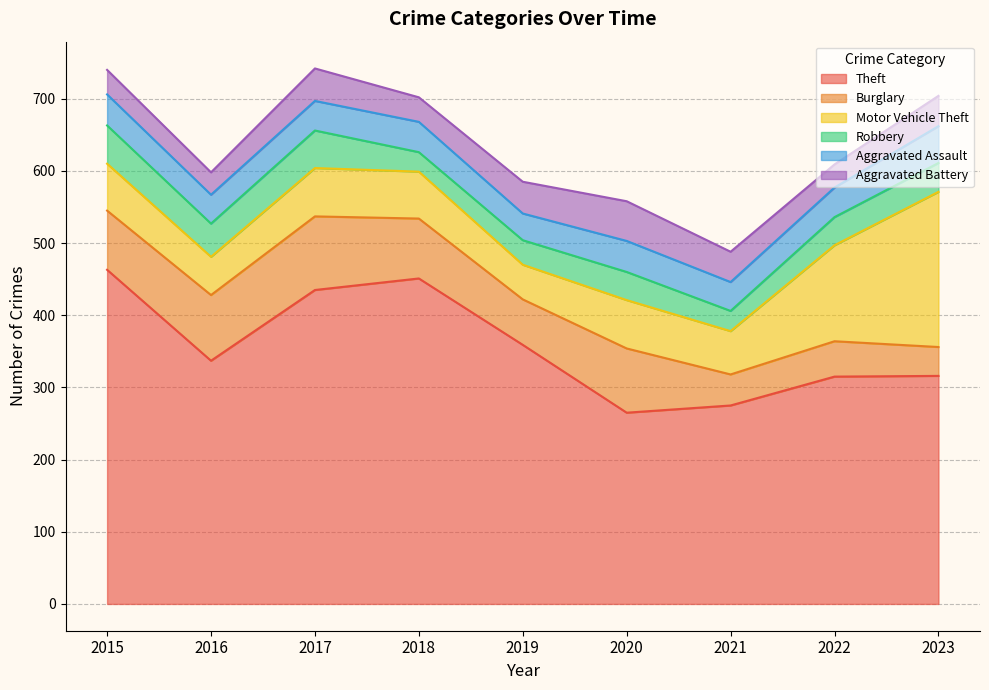

At how many categories does at least one series exceed 412?

3